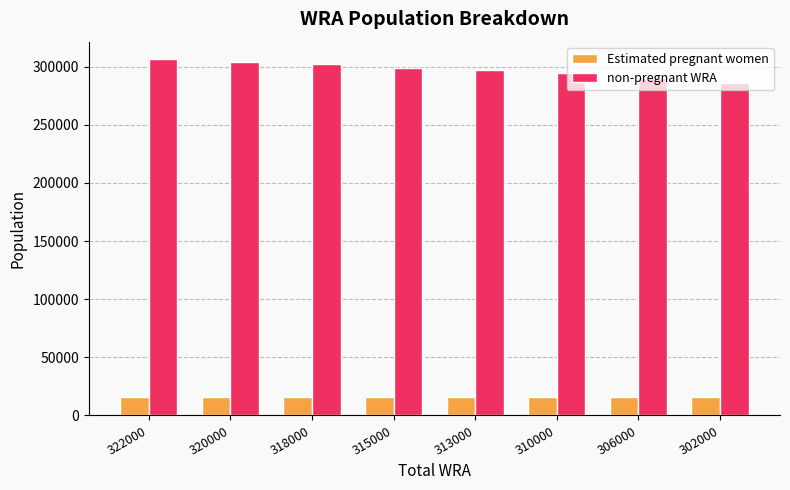

Rank the series by their average value, from lowest to highest.

Estimated pregnant women, non-pregnant WRA